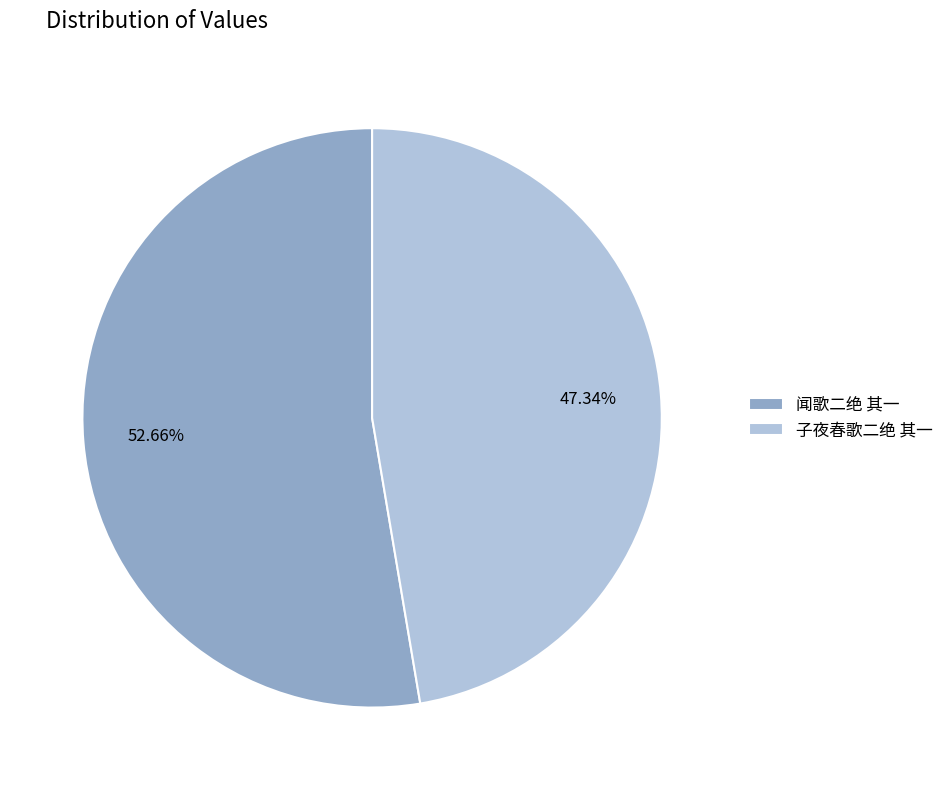

What percentage is the 子夜春歌二绝 其一 slice, to the nearest percent?

47%